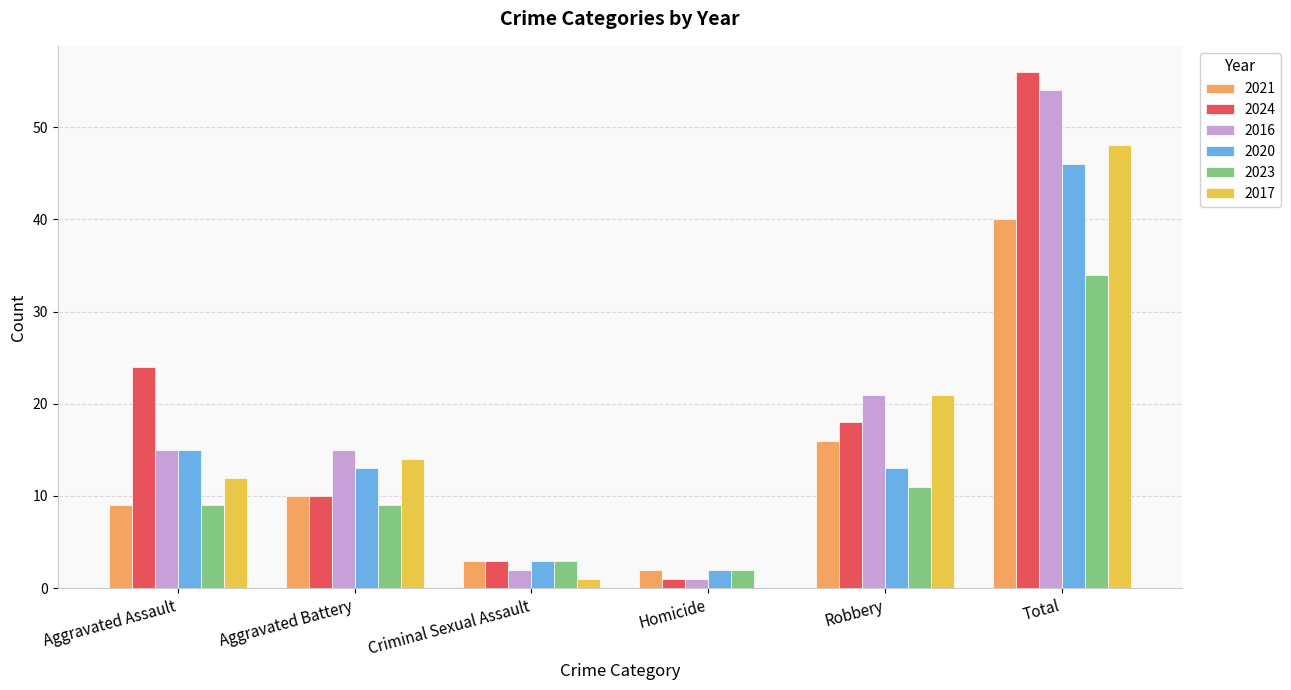

Are the bars grouped side by side (vs. stacked)?

Yes